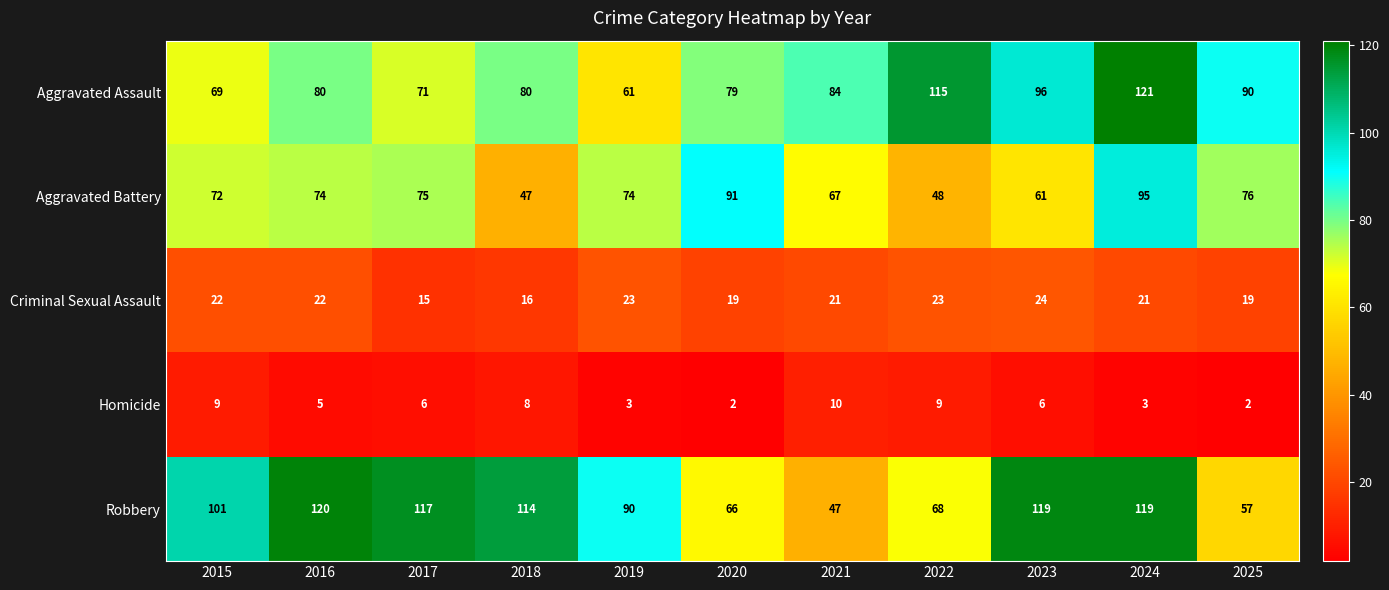

List the series in order of their peak value, lowest first.

Homicide, Criminal Sexual Assault, Aggravated Battery, Robbery, Aggravated Assault